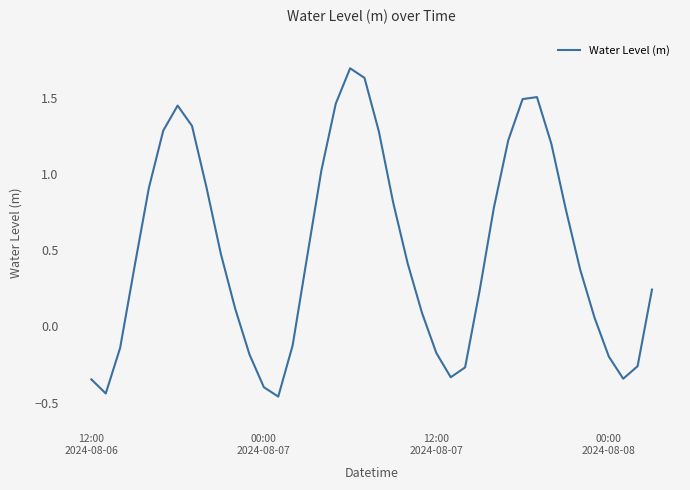

How many interior local peaks (higher than both neighbors) does the data have?

3